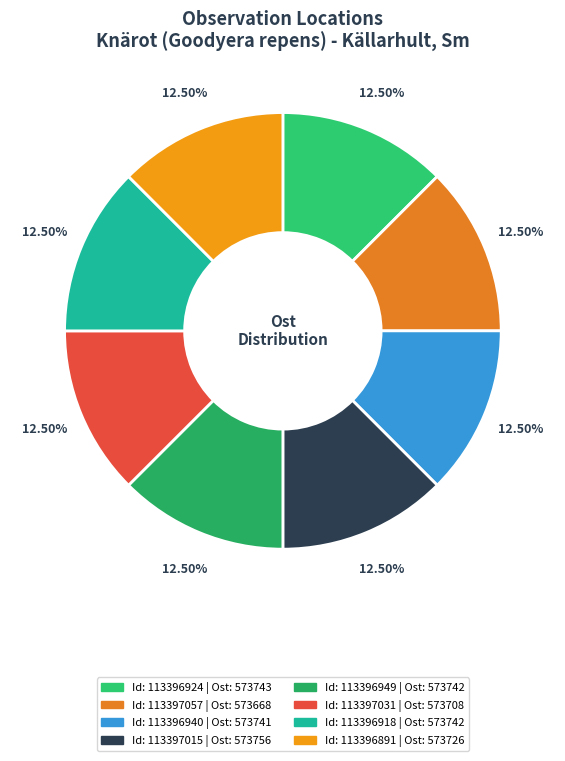

Does any single category account for the majority?

No